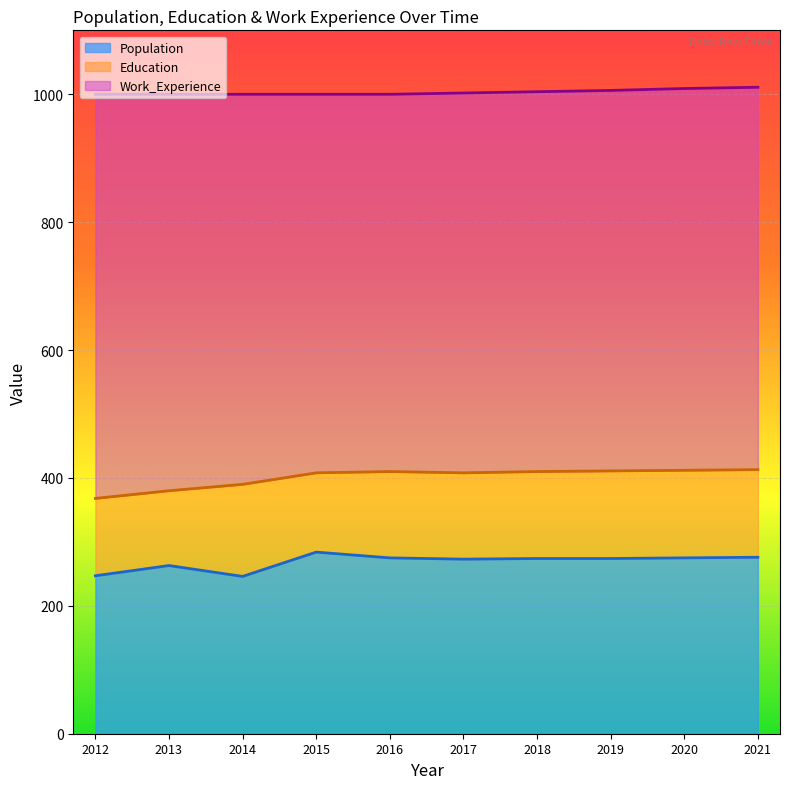

What is the sum of the Education values at 2021 and 2020?

825